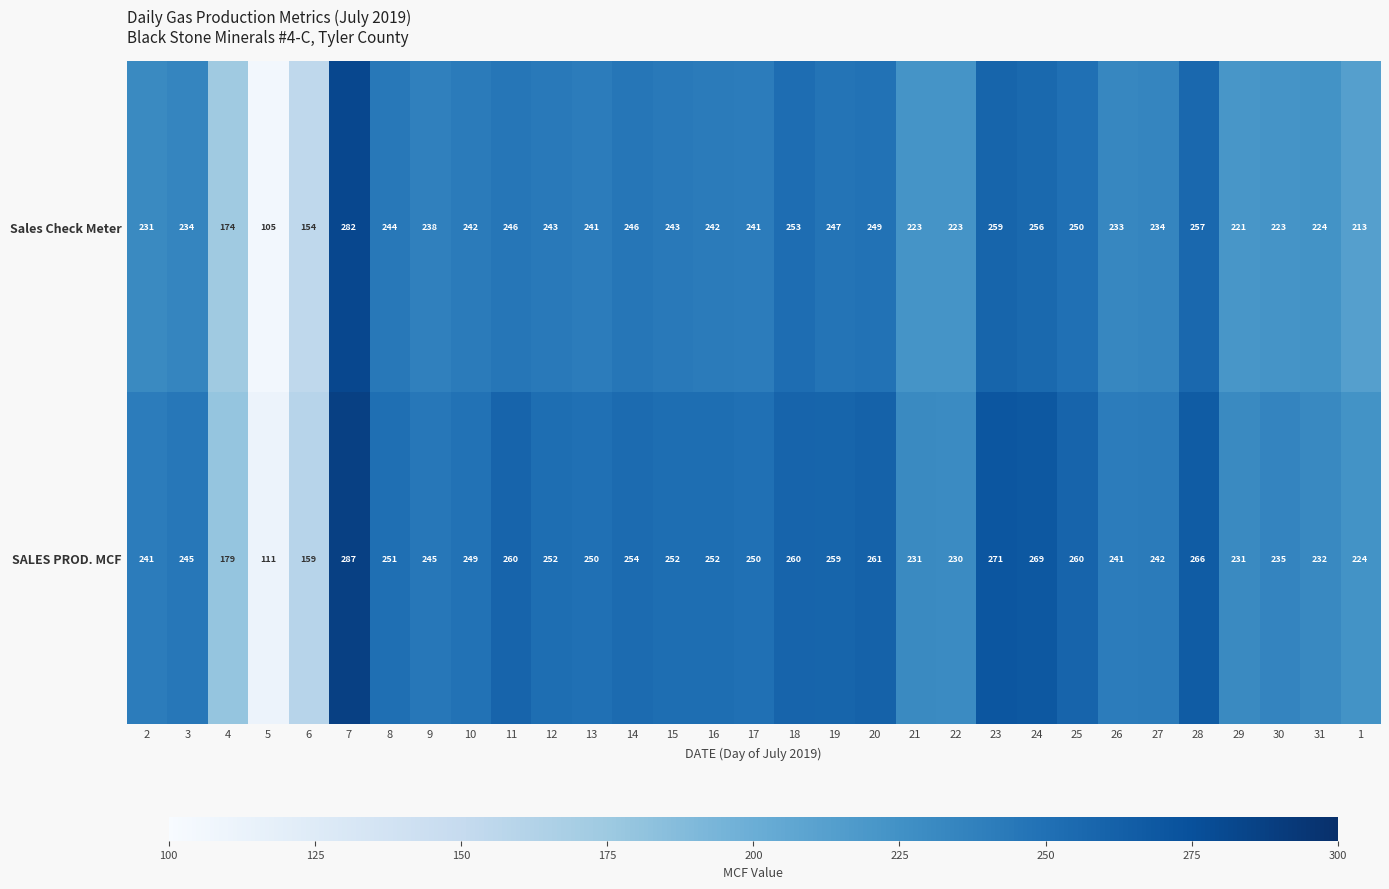

How many series are shown in this chart?

2